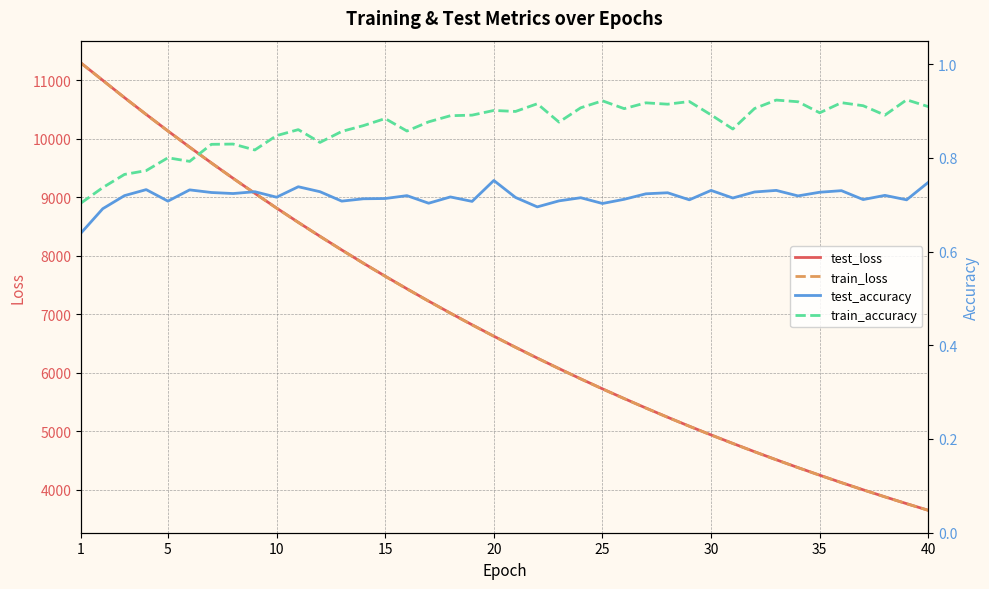

The value of test_loss at 1 is 18379.5. True or false?

False